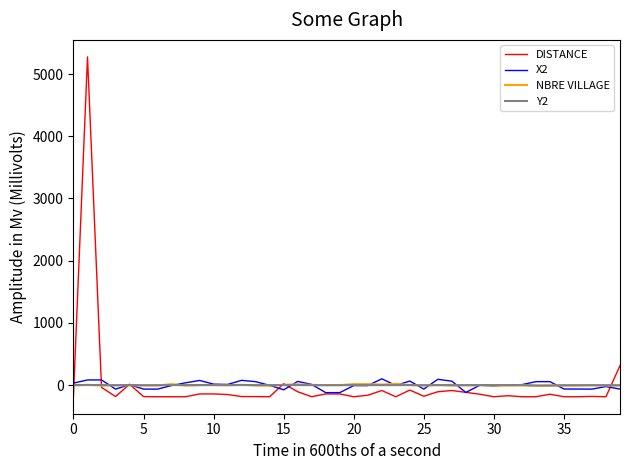

What is the smallest value displayed?

-186.2